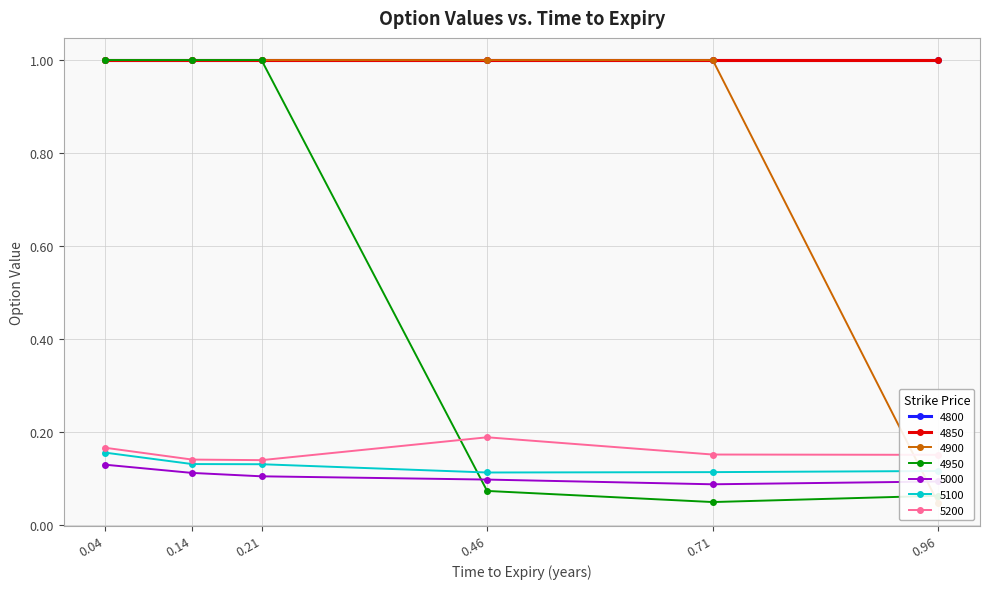

Is it true that 4950 equals 0.1 at 0.46?

False